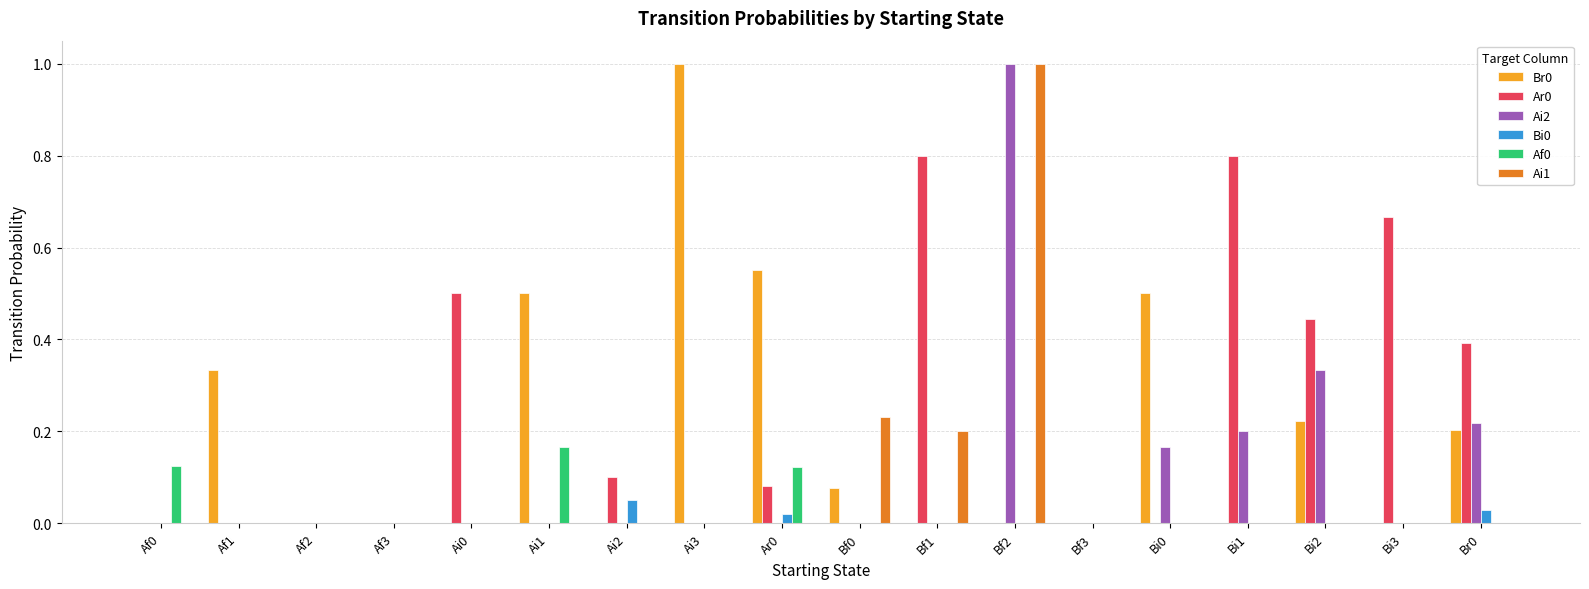

What is the greatest value displayed?

1.0